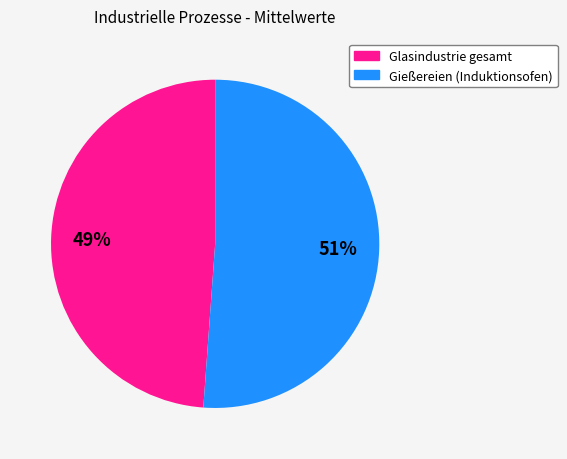

Which has a higher value, Glasindustrie gesamt or Gießereien (Induktionsofen)?

Gießereien (Induktionsofen)